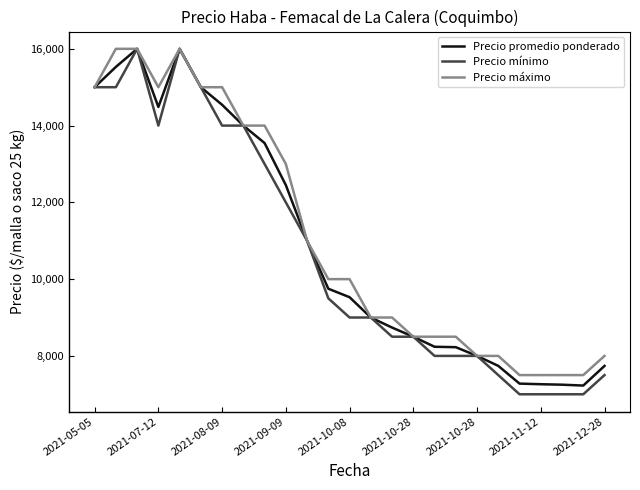

Which series has the largest range (max minus min)?

Precio mínimo